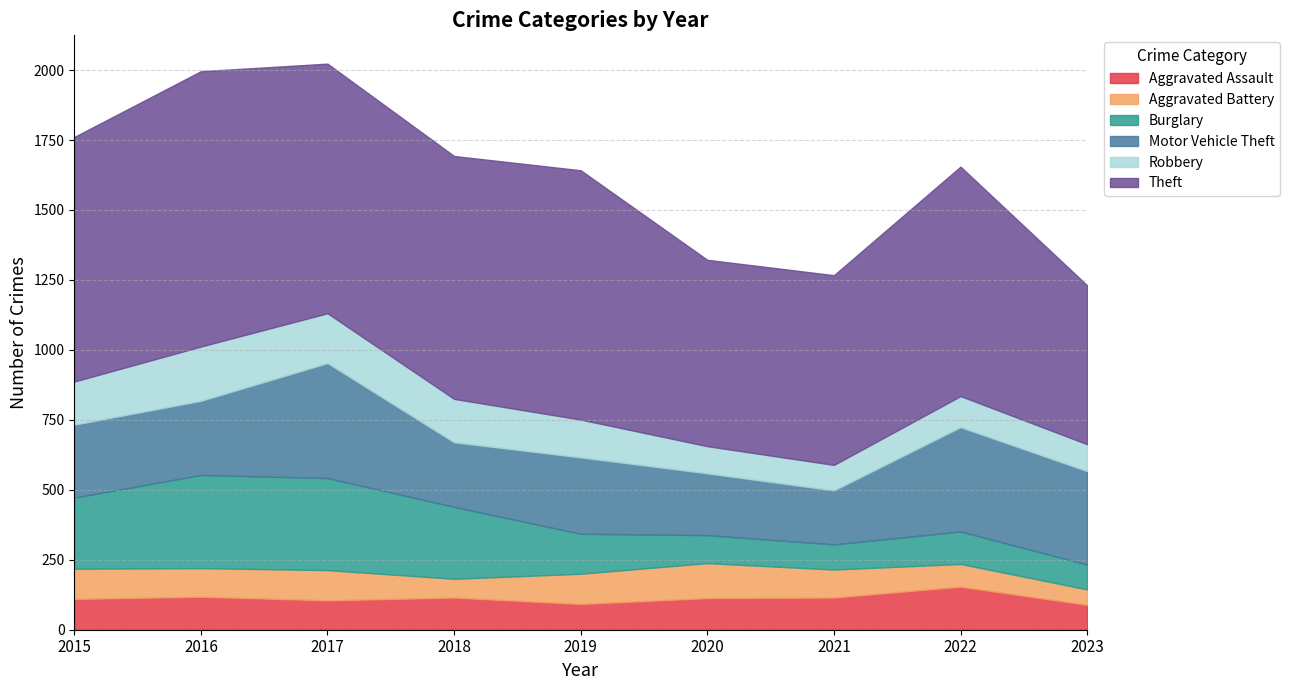

How many lines are shown in the chart?

6